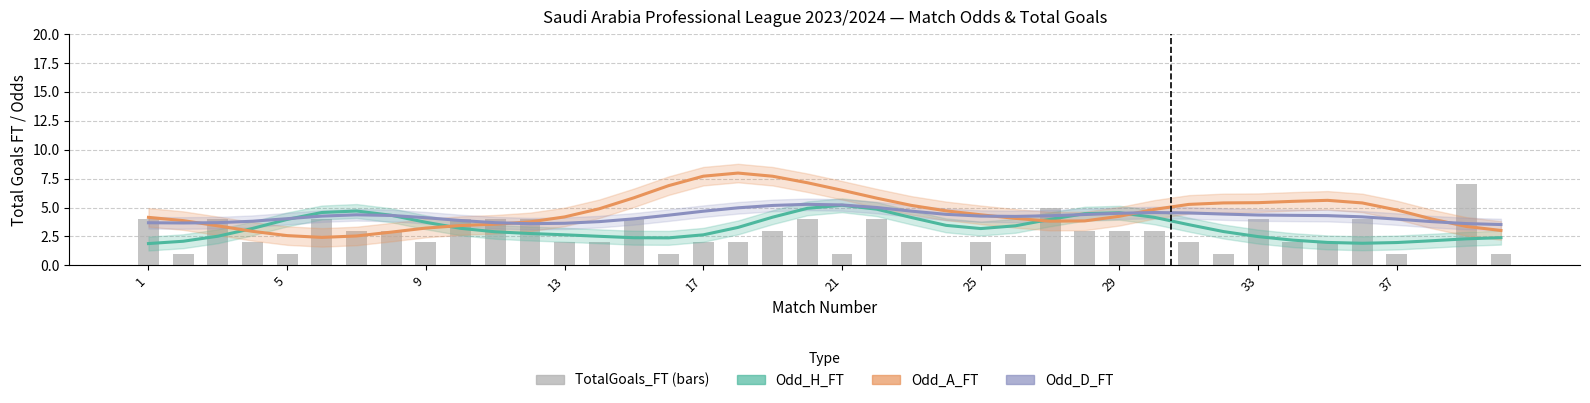

Are the bars horizontal?

No